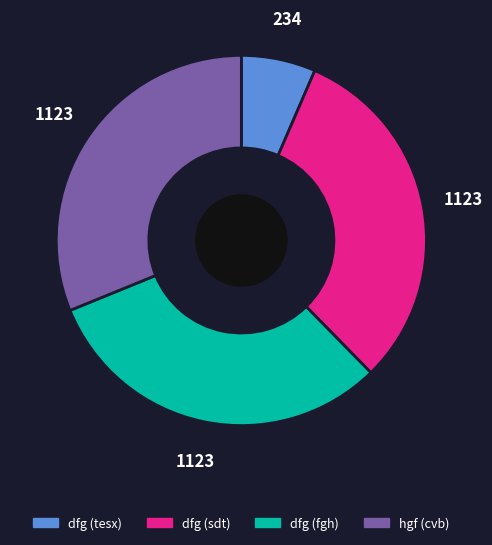

Does any single category account for the majority?

No